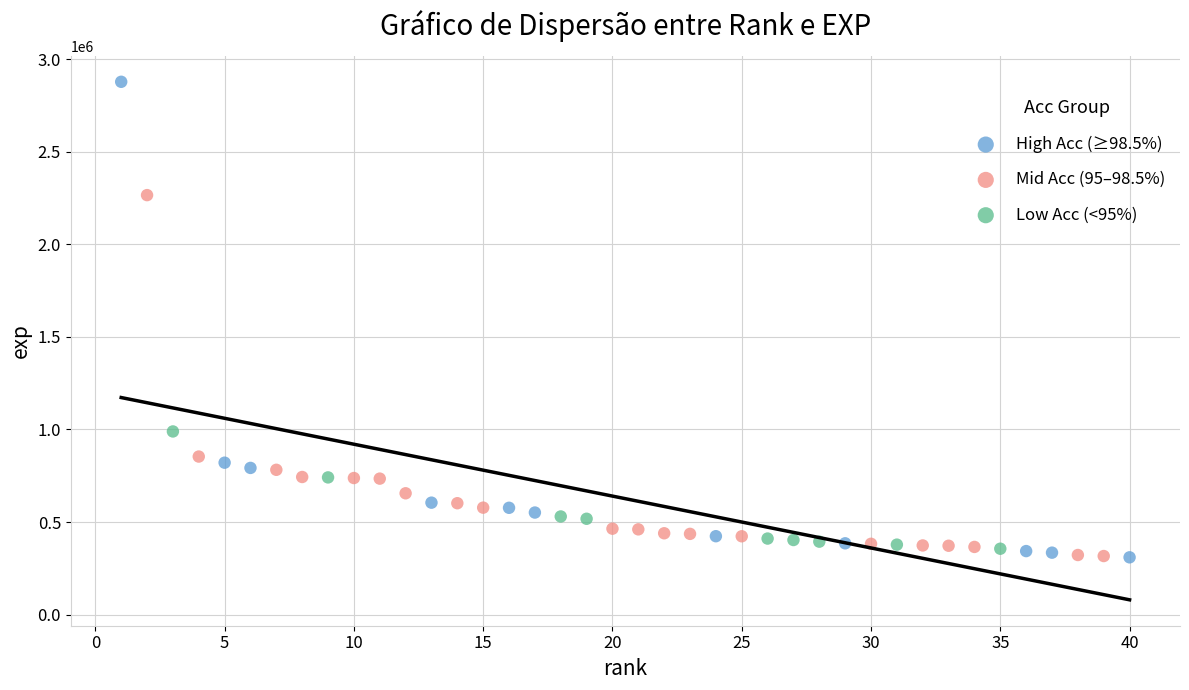

Which series has the widest spread of Y values?

High Acc (≥98.5%)